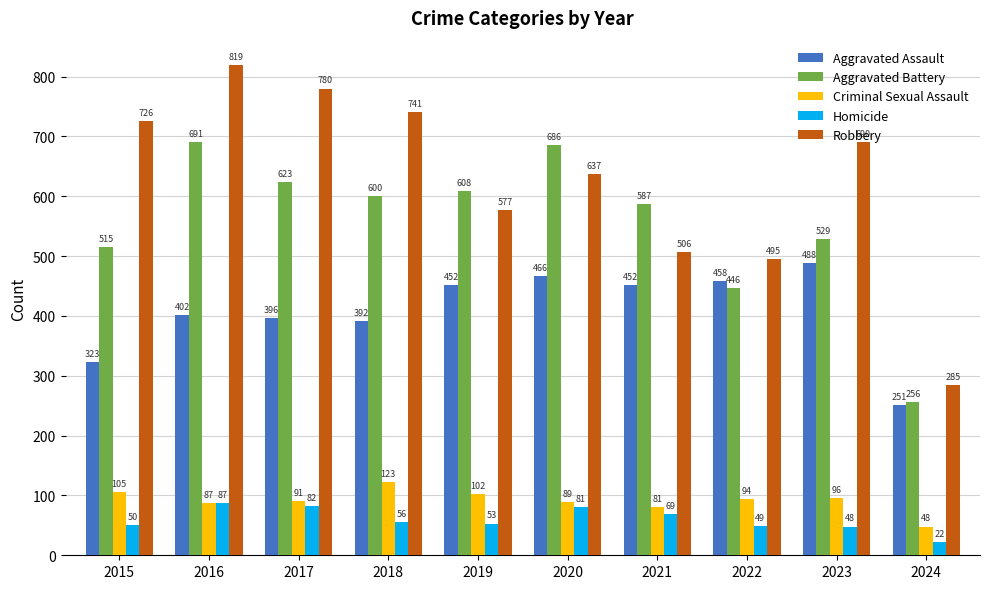

List the labels in order of Robbery value, largest first.

2016, 2017, 2018, 2015, 2023, 2020, 2019, 2021, 2022, 2024